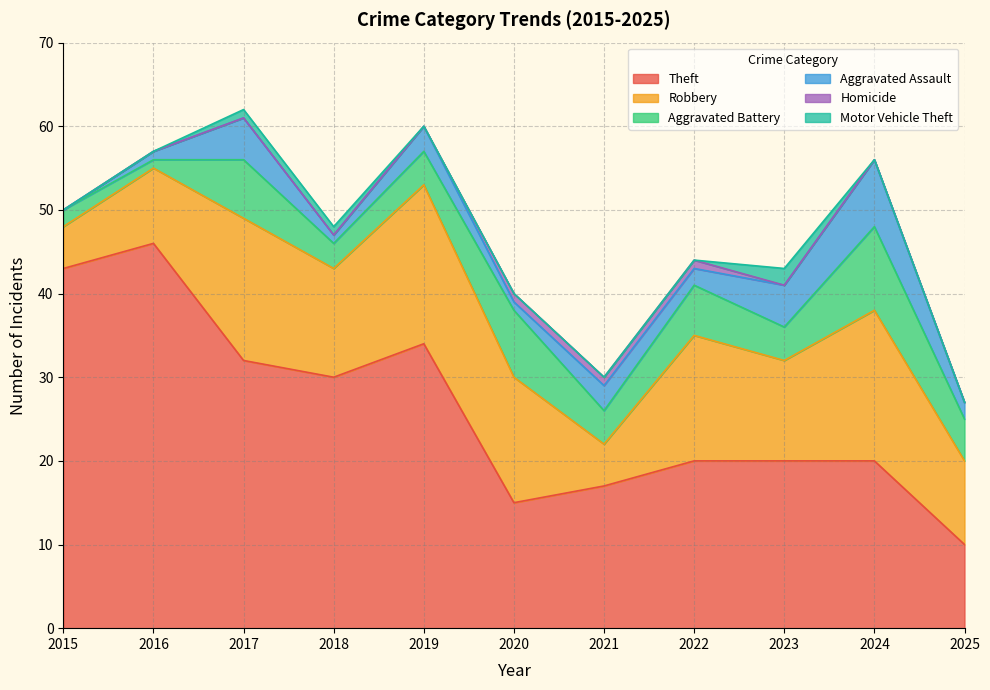

Reading right to left, extract all data points from this chart.

Theft: 10	20	20	20	17	15	34	30	32	46	43
Robbery: 10	18	12	15	5	15	19	13	17	9	5
Aggravated Battery: 5	10	4	6	4	8	4	3	7	1	2
Aggravated Assault: 2	8	5	2	3	1	3	1	5	1	0
Homicide: 0	0	0	1	1	1	0	0	0	0	0
Motor Vehicle Theft: 0	0	2	0	0	0	0	1	1	0	0